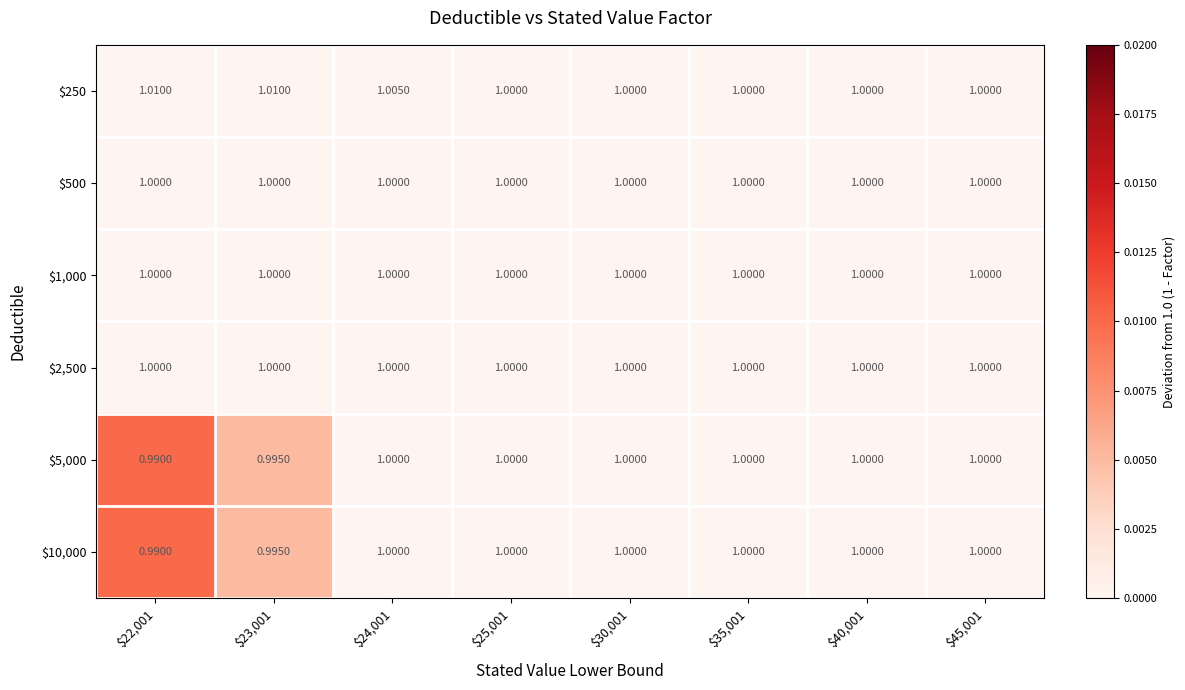

Which has a higher value, $30,001 or $25,001?

$30,001